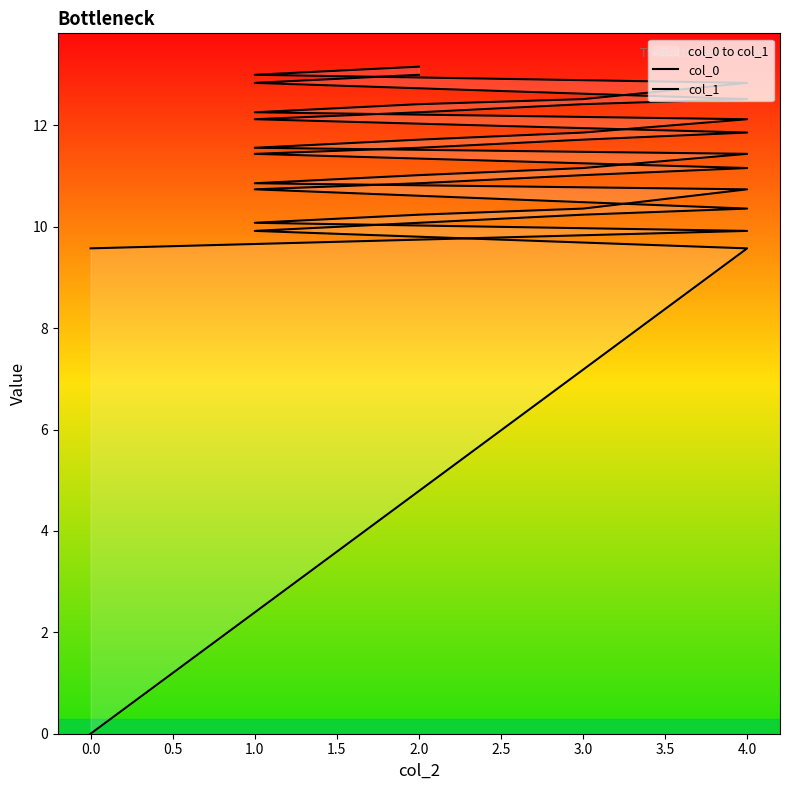

How many data points in col_0 are less than 11?

8